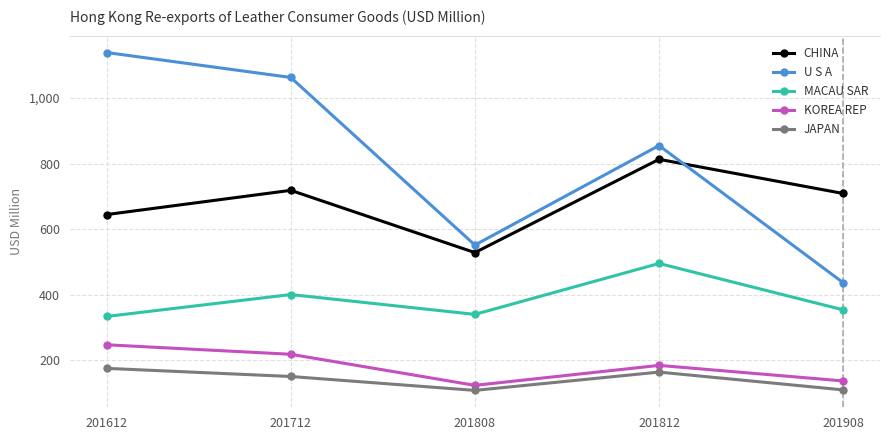

The value of CHINA at 201812 is 1371.7. True or false?

False